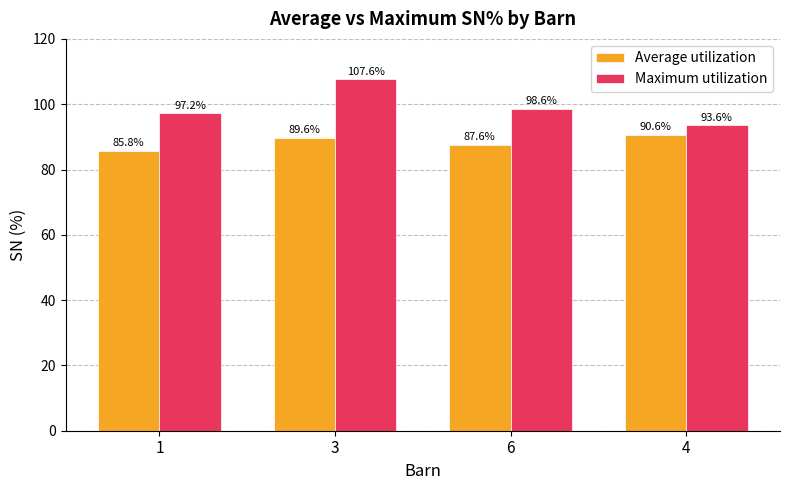

What are all the series names shown in the legend?

Average utilization, Maximum utilization